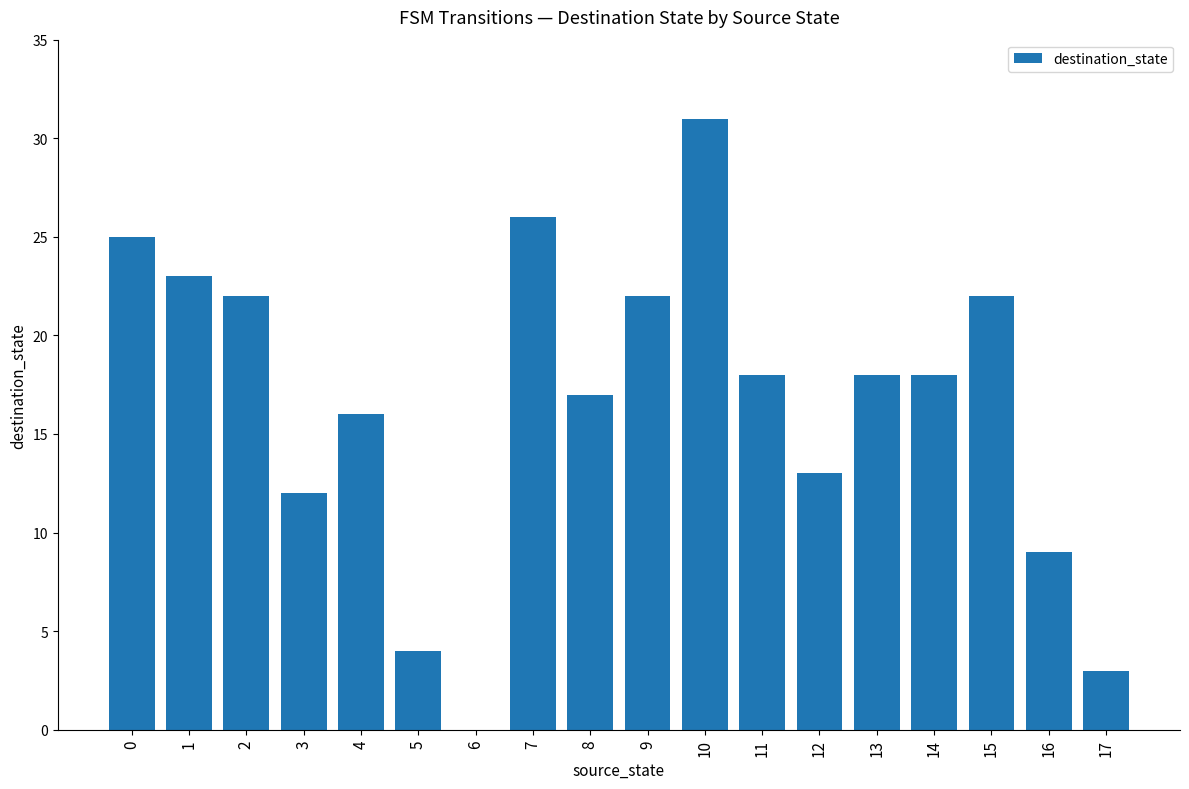

What is the sum of the values at 6 and 2?

22